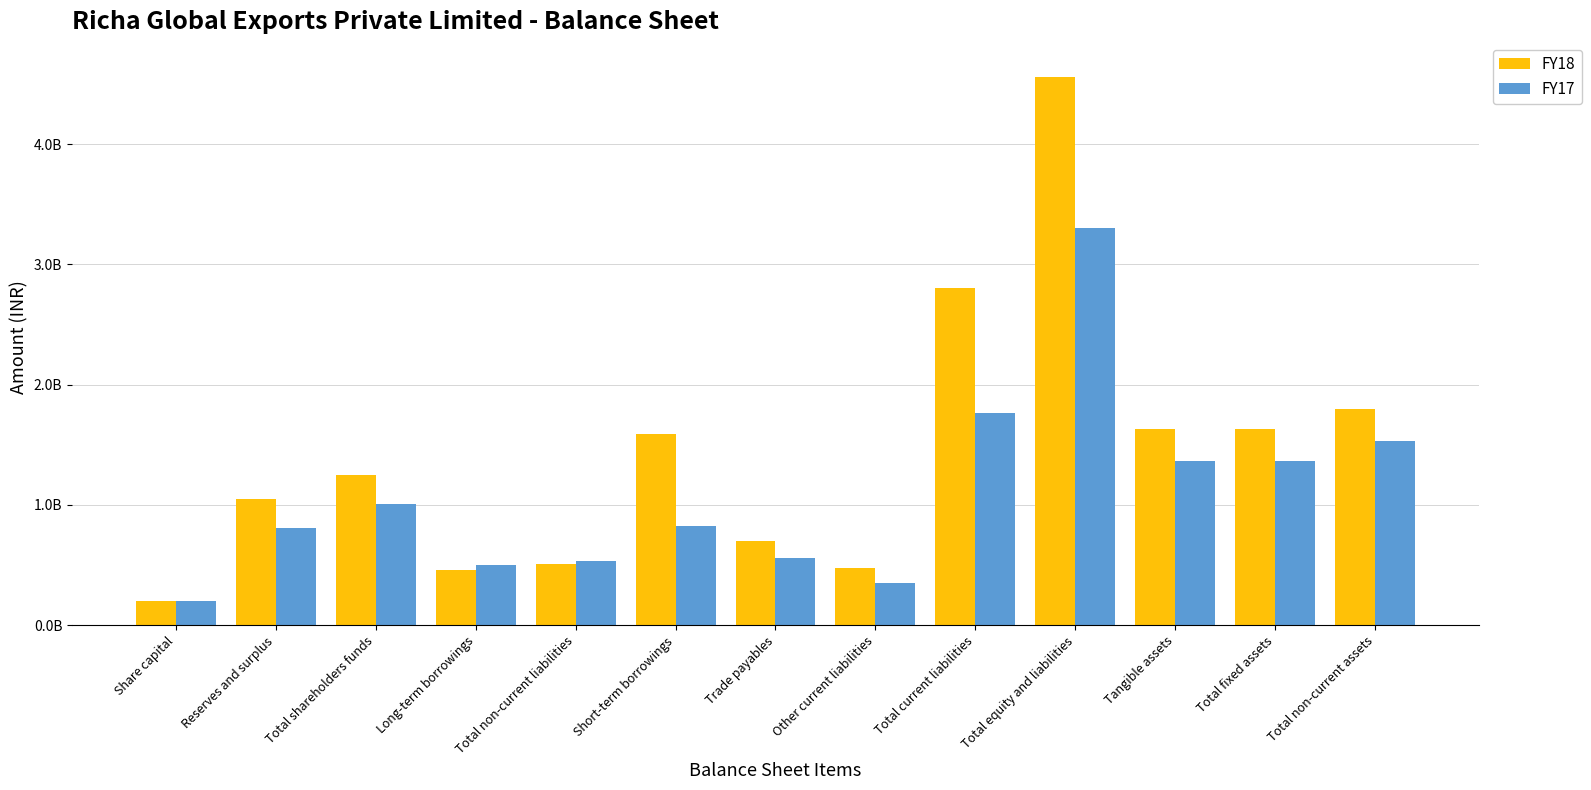

Does the chart contain any negative values?

No